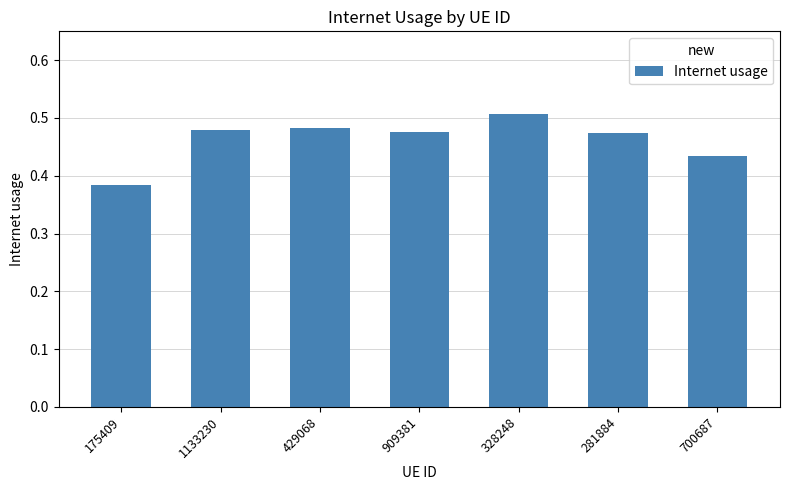

What is the label of the 1st bar from the right?

700687